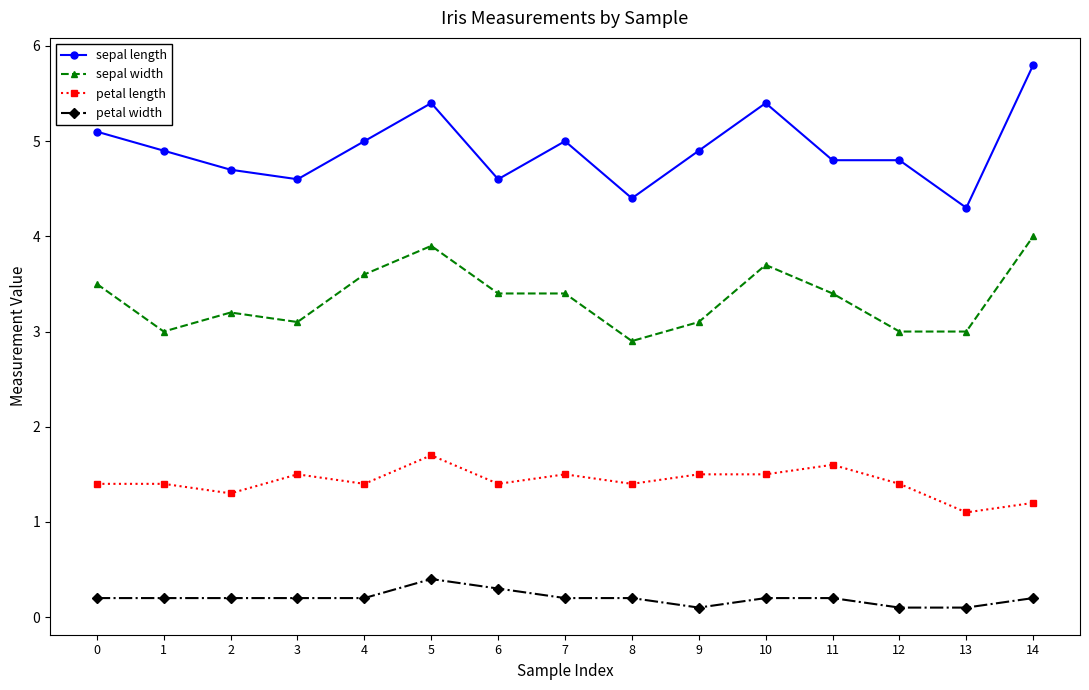

What is the difference between the second highest and minimum values in the sepal length series?

1.1